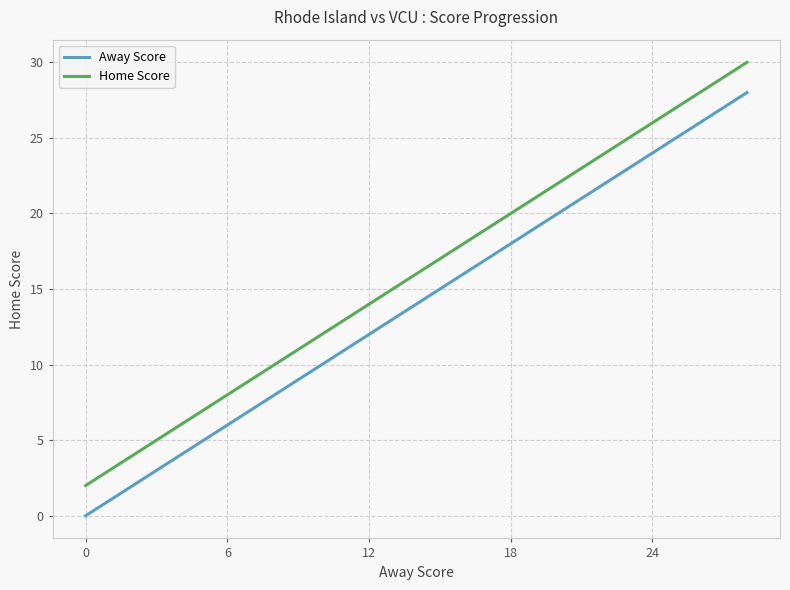

Rank the series by their maximum value, from lowest to highest.

Away Score, Home Score